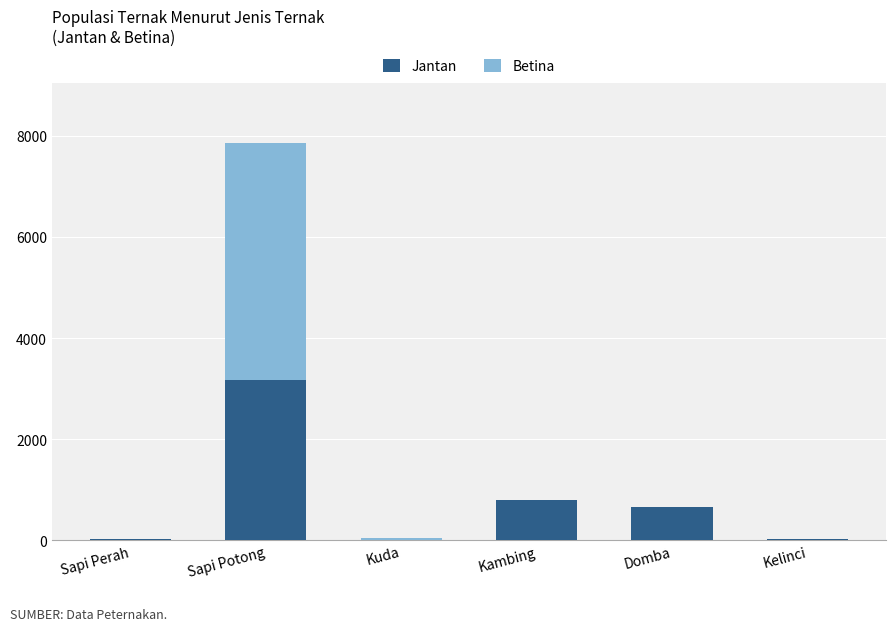

What is the approximate value of Jantan at Sapi Potong?

3174